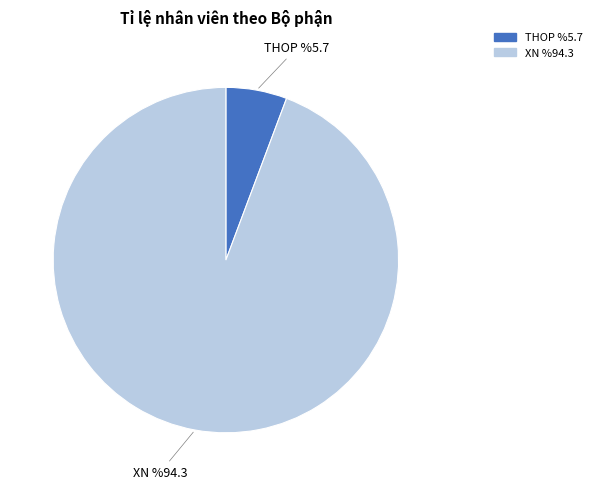

Is the sum of XN and THOP greater than half?

Yes